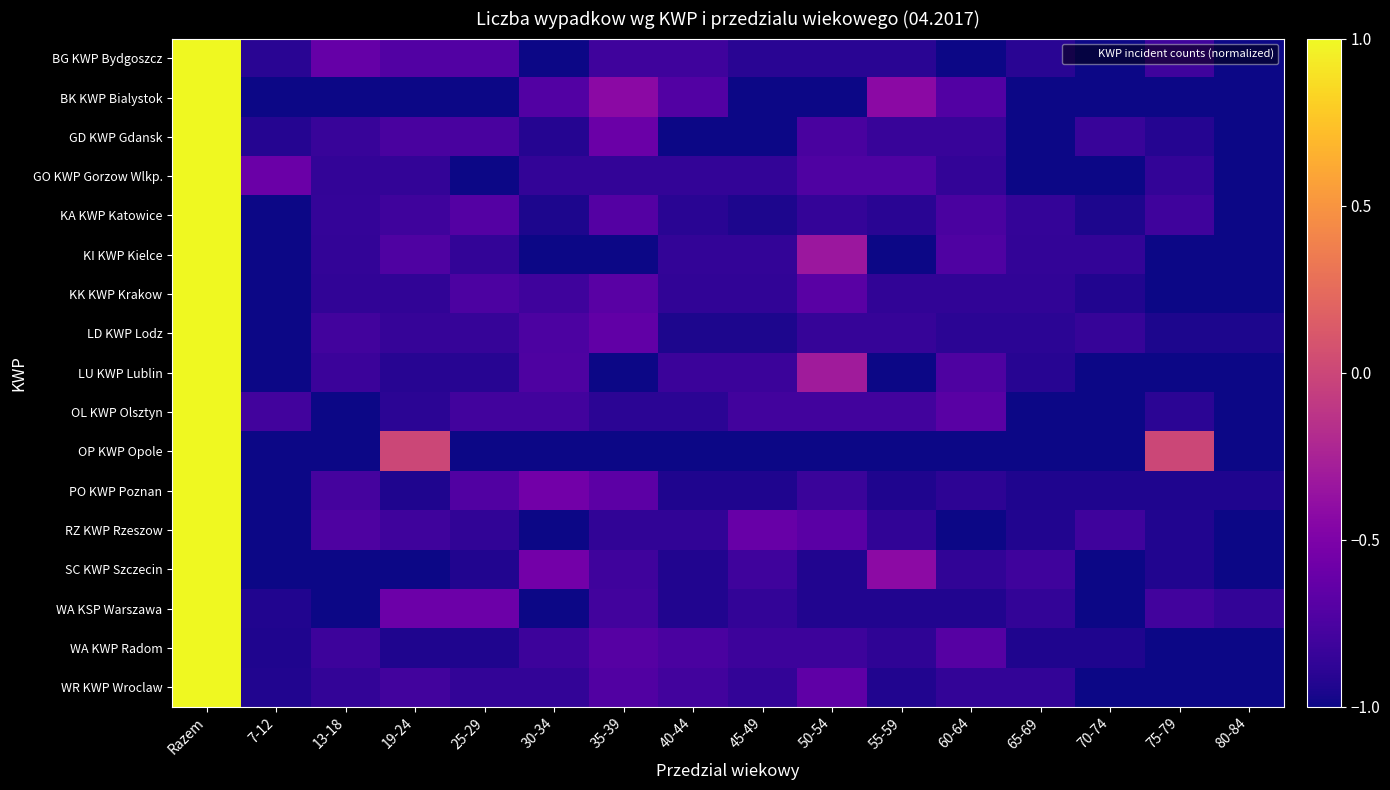

At which category is the sum across all series the highest?

Razem